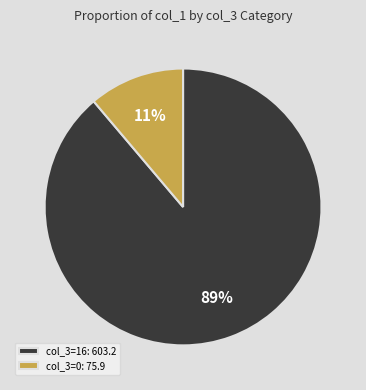

What is the smallest slice in the pie chart?

col_3=0: 75.9